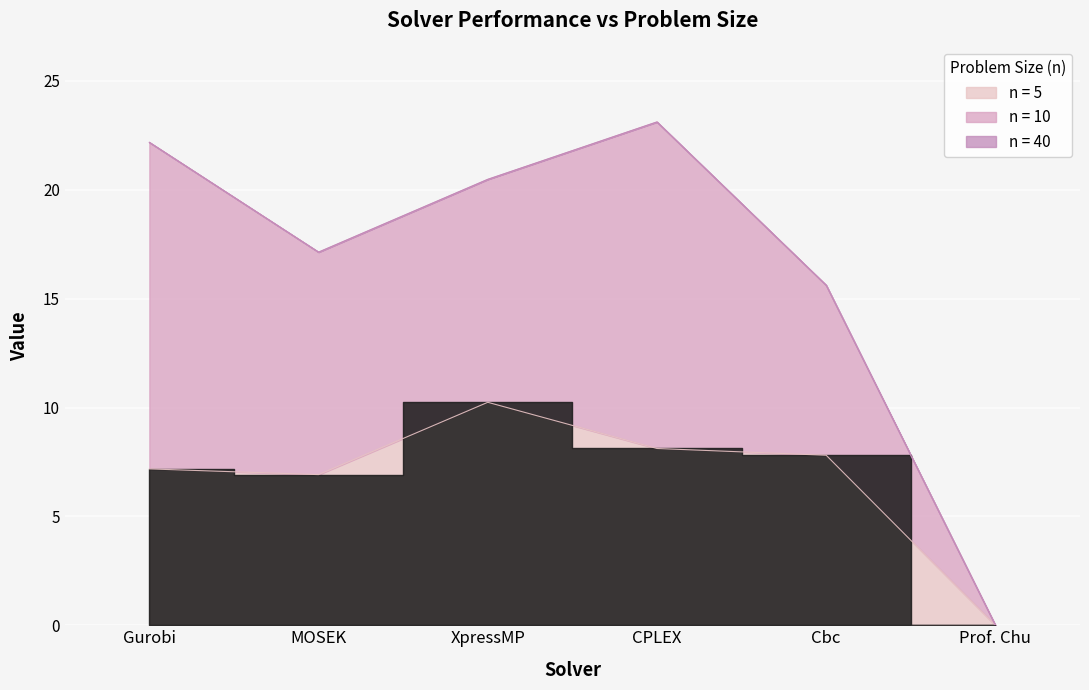

What position from the left is MOSEK?

2